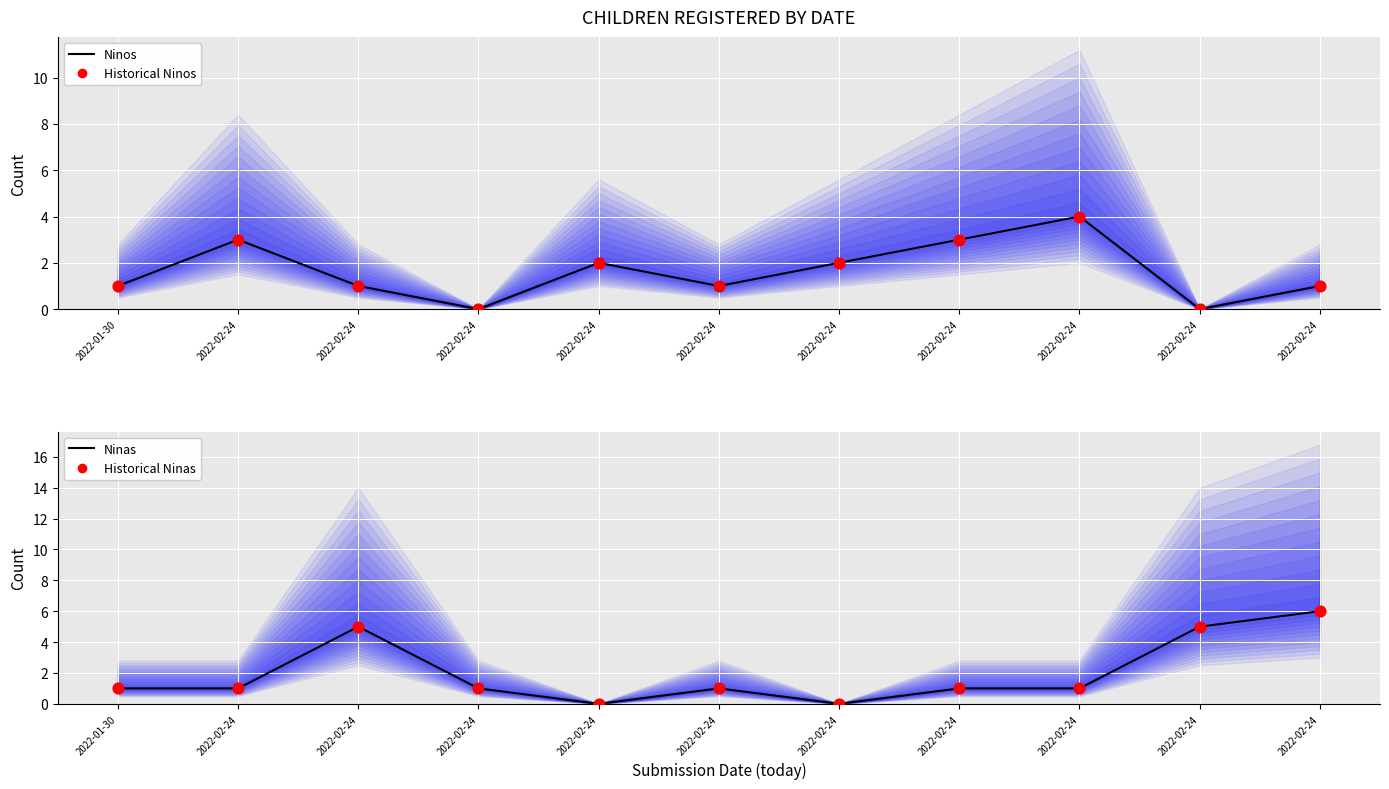

Which series has the largest Y range (max minus min)?

Ninas (line)